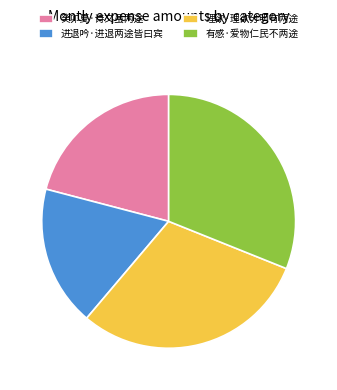

Rank the categories by value from lowest to highest.

进退吟·进退两途皆曰宾, 癸卯夏·诗文虽两途, 理欲·理欲分明有两途, 有感·爱物仁民不两途